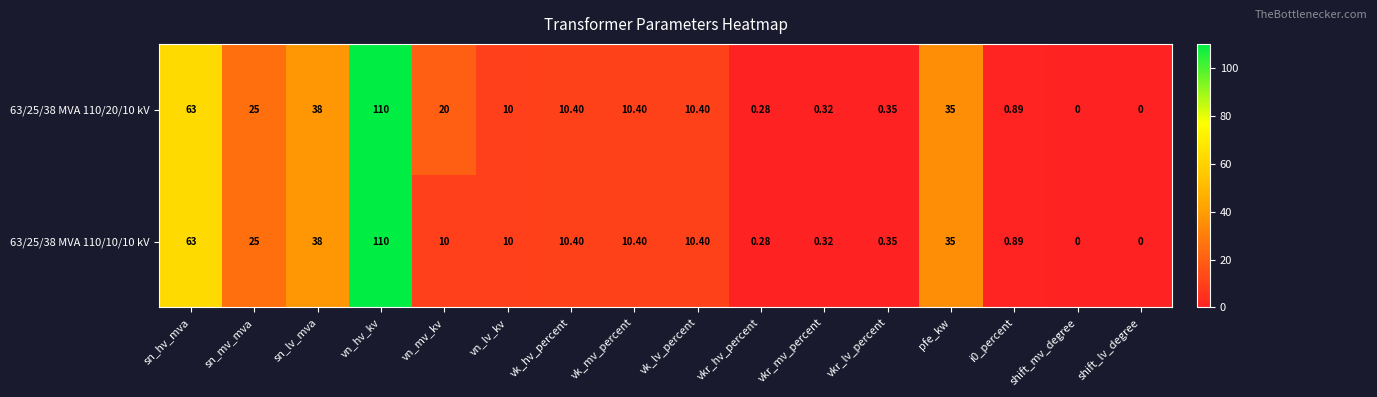

Is the value of 63/25/38 MVA 110/20/10 kV at sn_hv_mva greater than the value of 63/25/38 MVA 110/10/10 kV at vk_mv_percent?

Yes